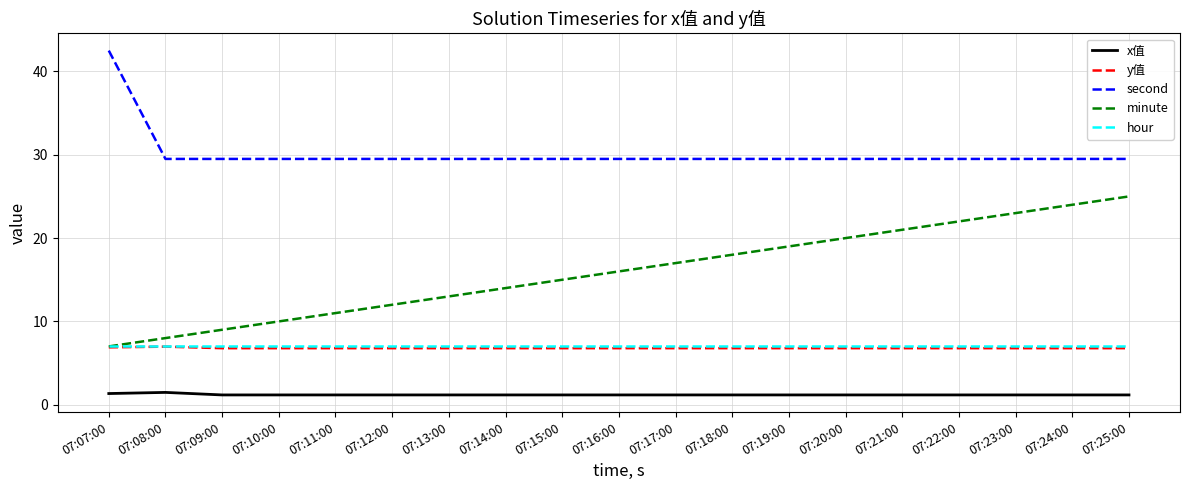

What is the total value across all series at 07:21:00?

65.5